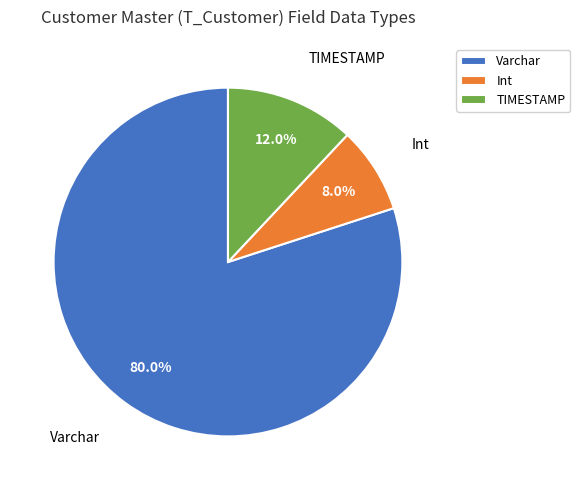

Which category has the biggest portion of the pie?

Varchar